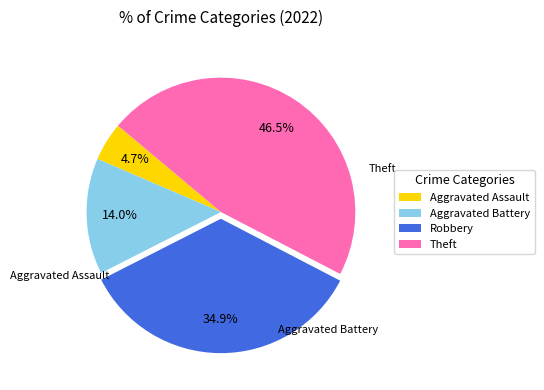

Which has a higher value, Aggravated Assault or Robbery?

Robbery